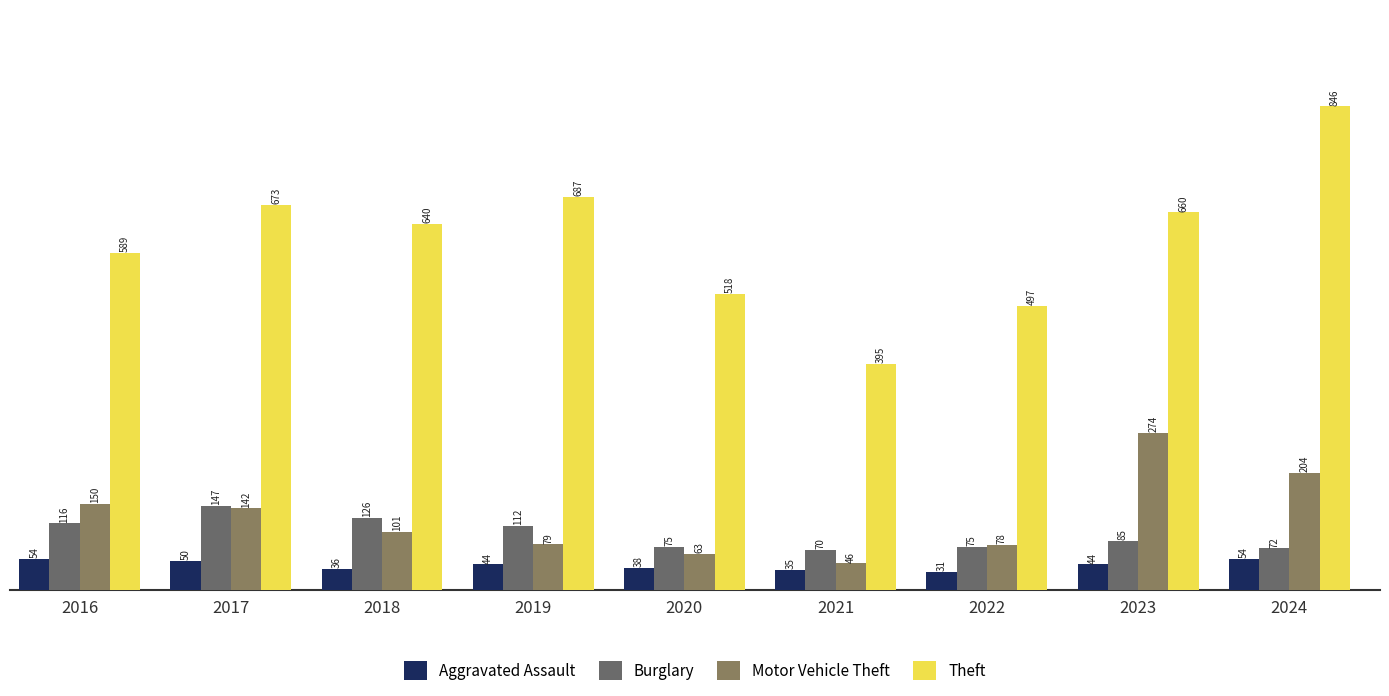

How many bars are there in total?

36